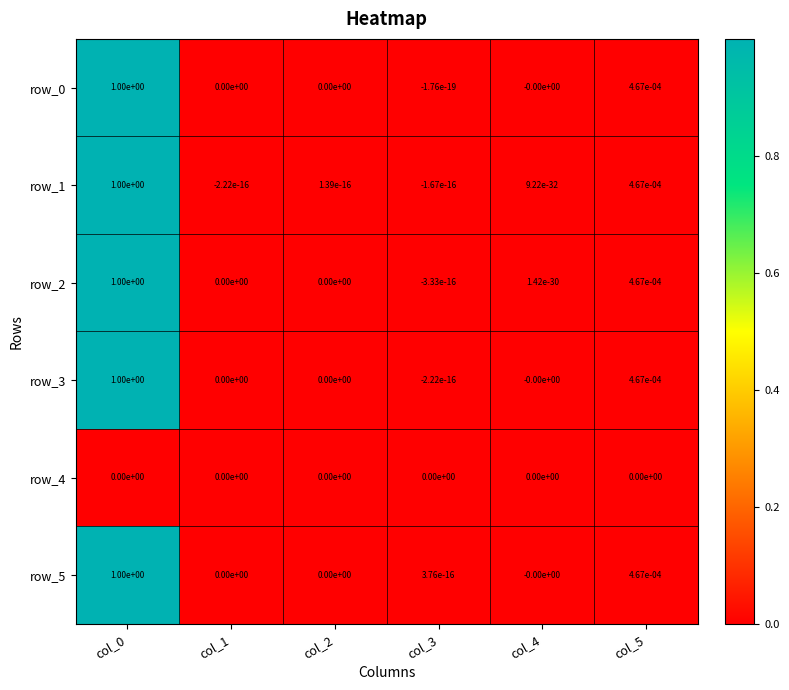

The value of row_2 at col_1 is -0.3. True or false?

False